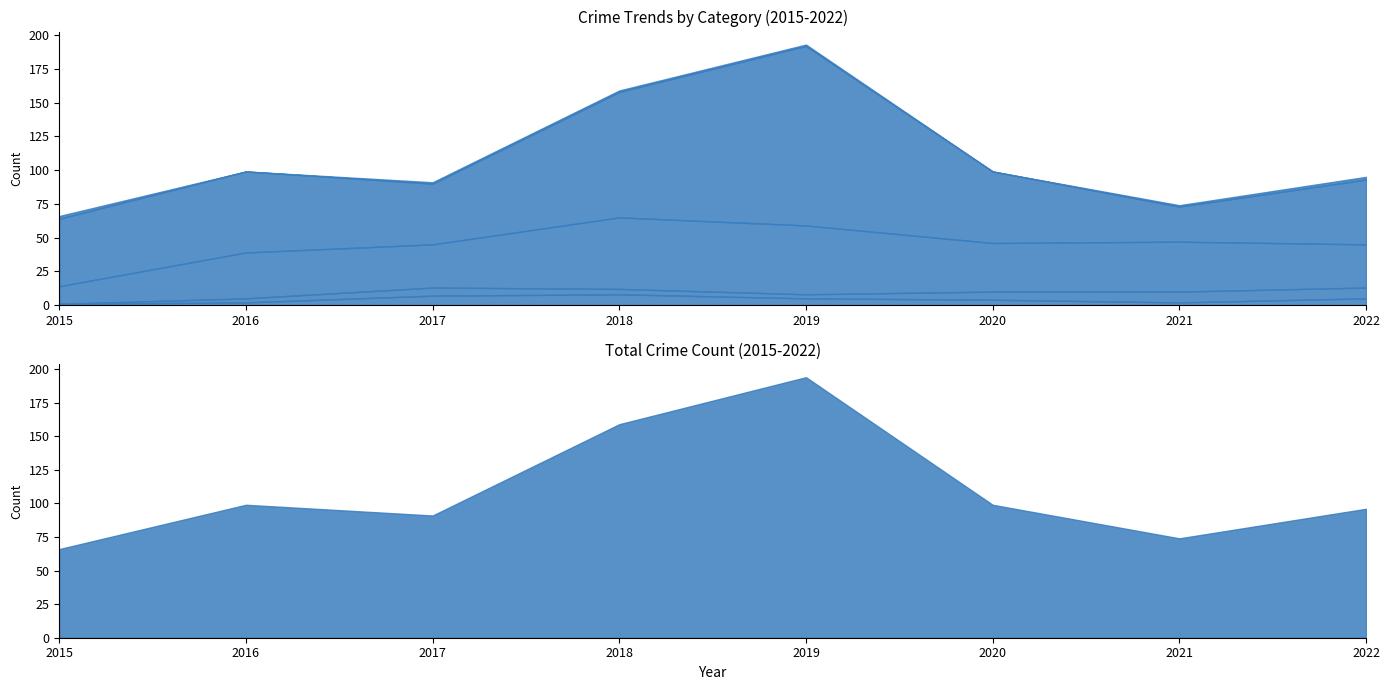

Is it true that Robbery equals 37 at 2021?

True